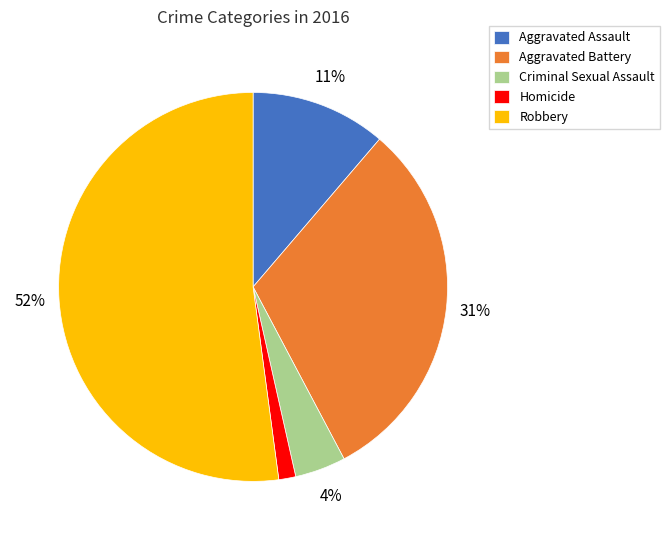

Do Criminal Sexual Assault and Aggravated Assault together represent more than half of the pie?

No